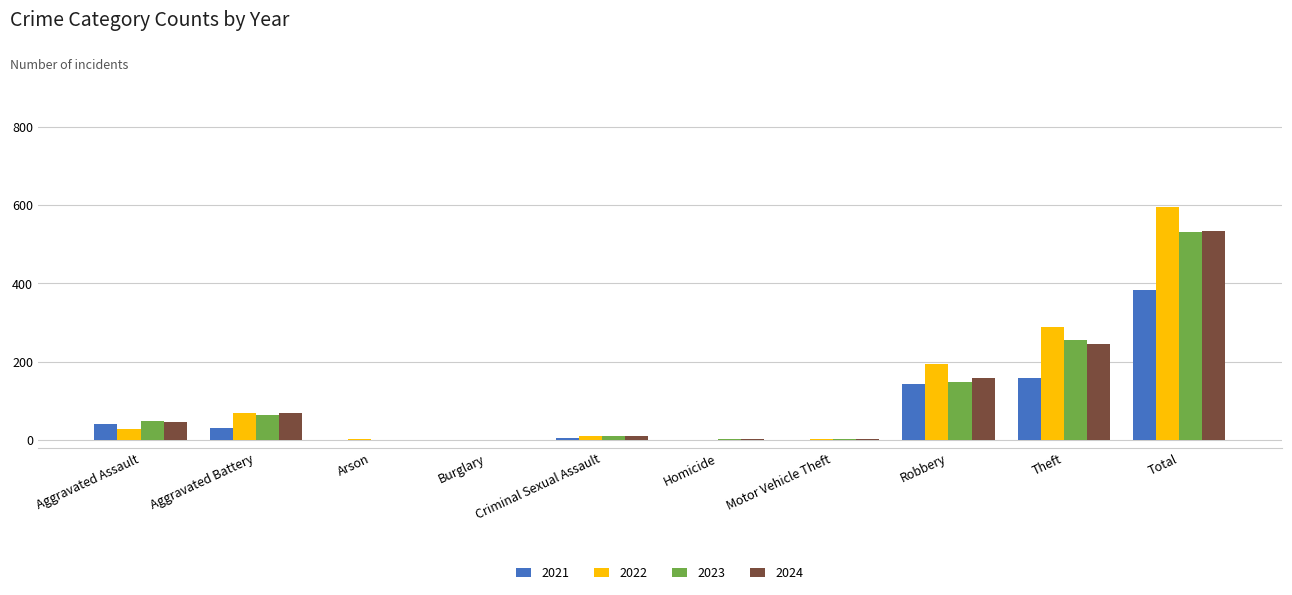

What is the greatest value displayed?

596